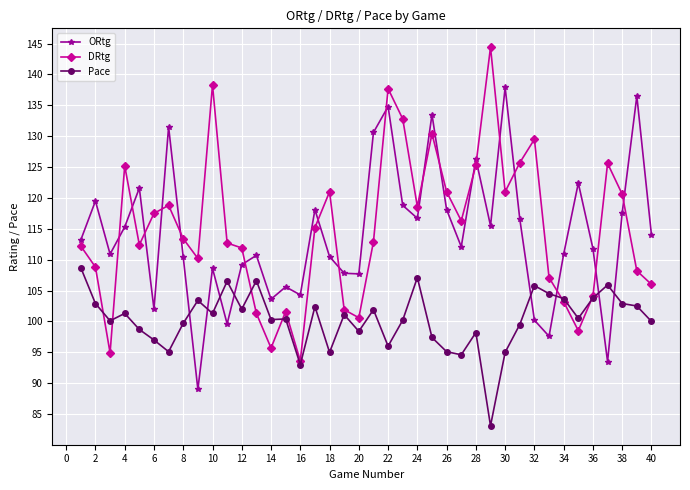

Which series has the largest total across all categories?

DRtg